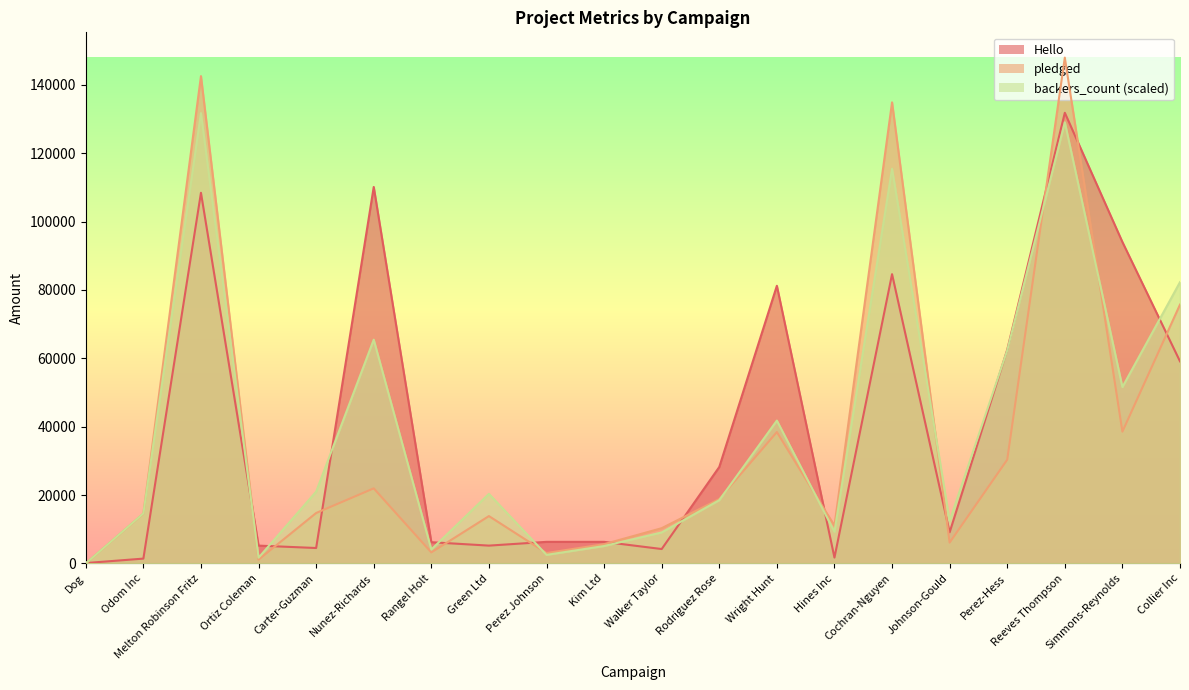

How many data points in Hello are above 9100?

9